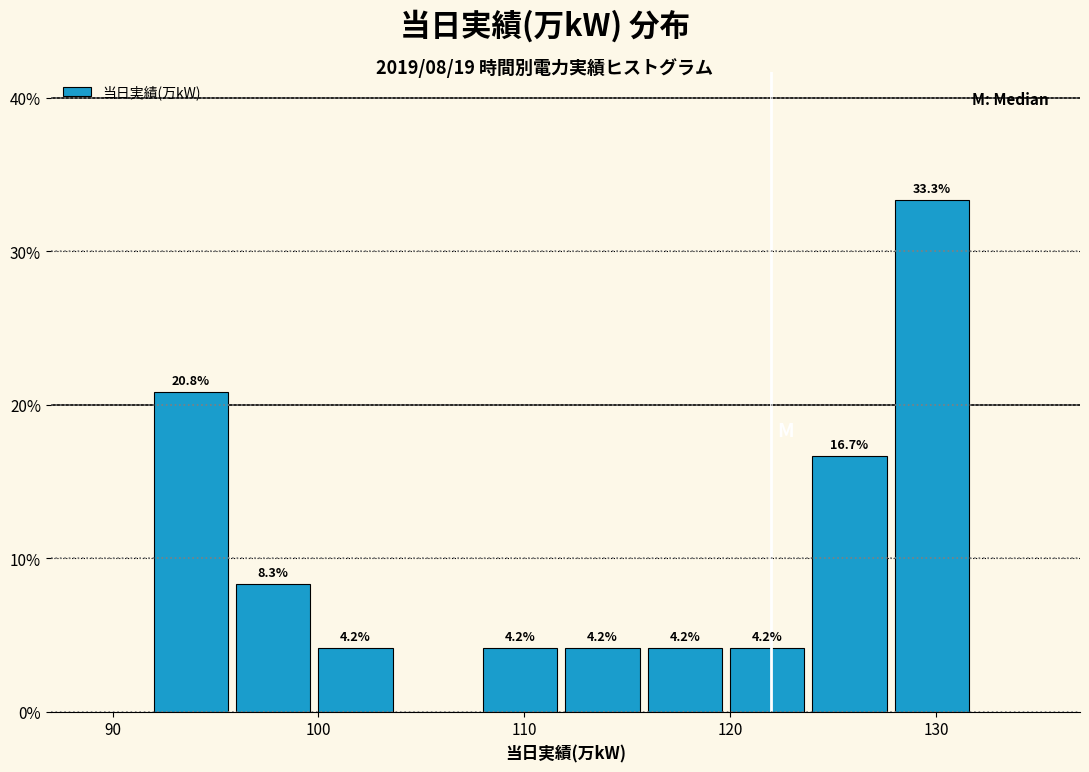

Over which range of the x-axis is the bar tallest?

128 to 132